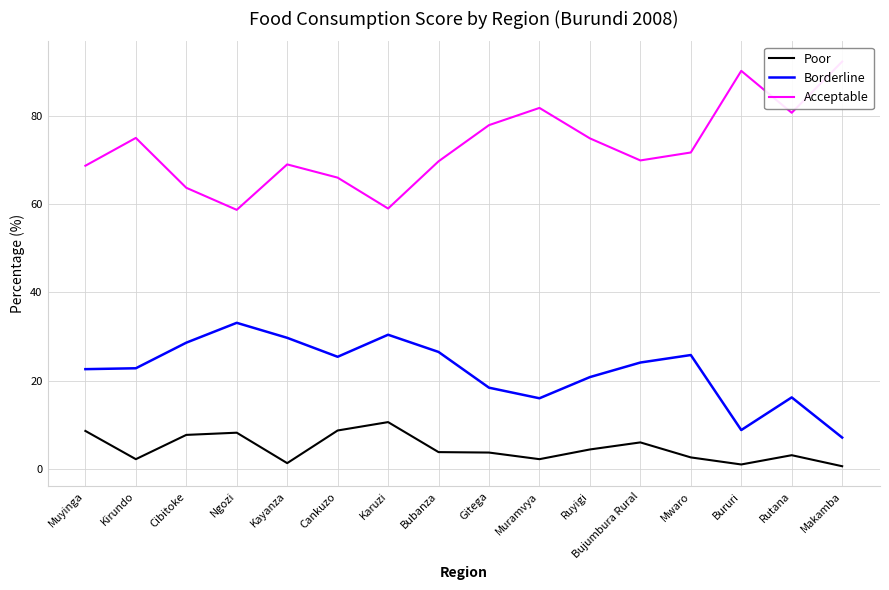

Does the chart display data point markers on the line(s)?

No